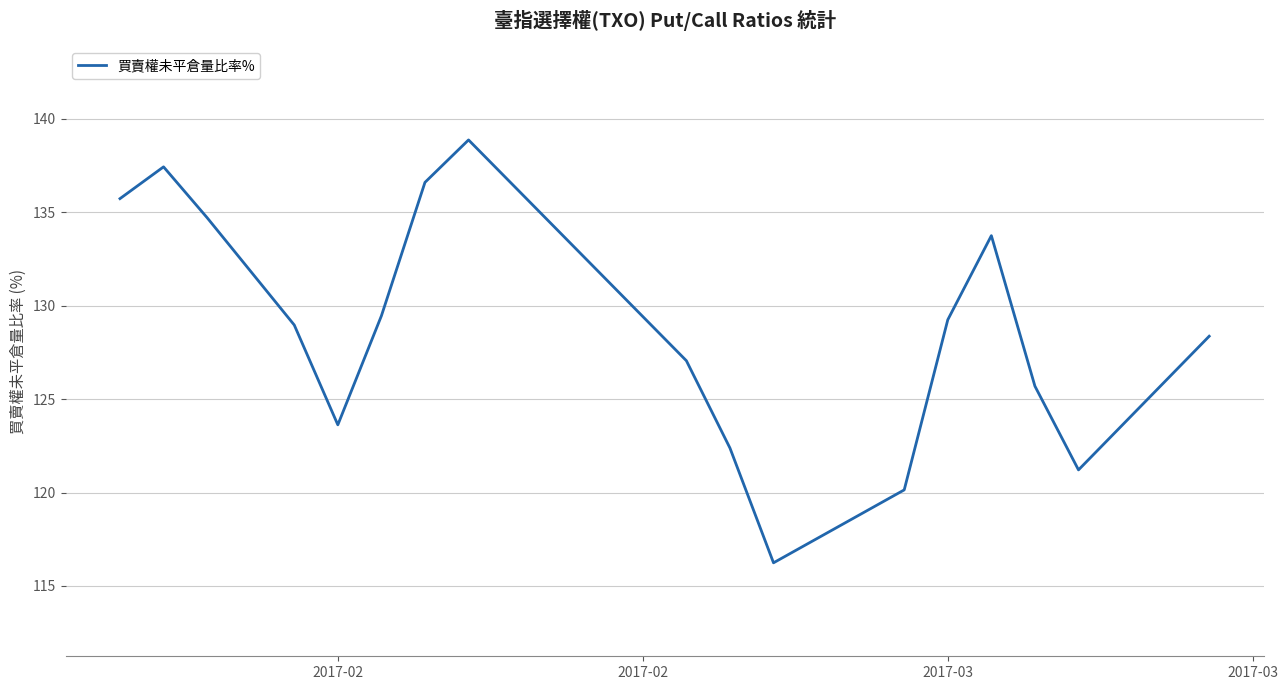

What is the difference between the maximum and minimum values?

22.6